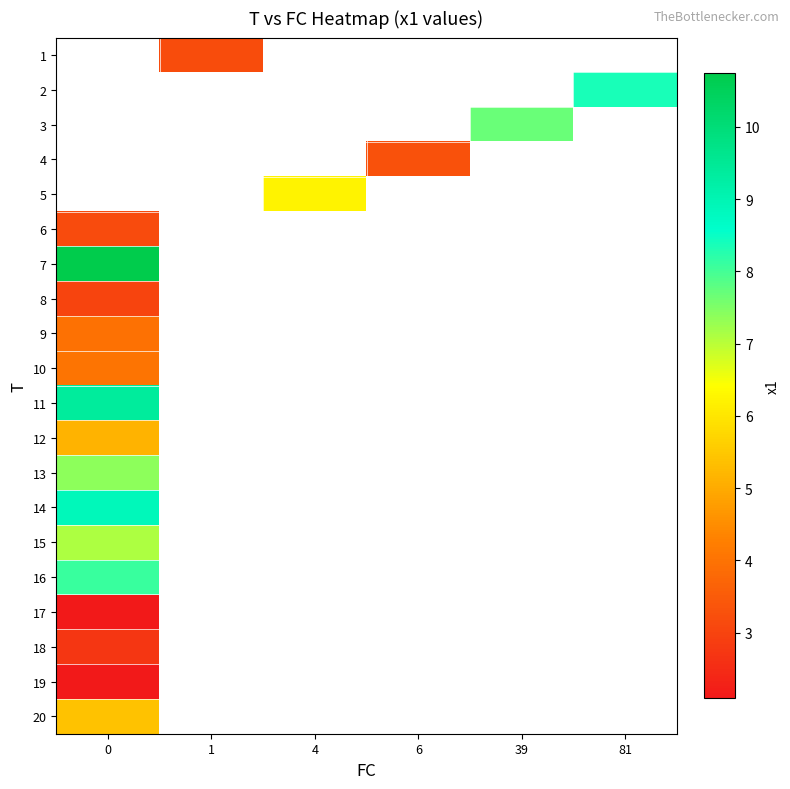

How many data points does each series have?

6